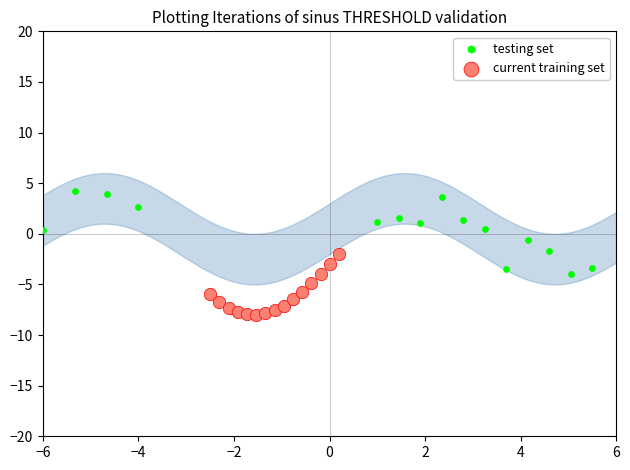

Which series reaches the minimum Y coordinate?

current training set